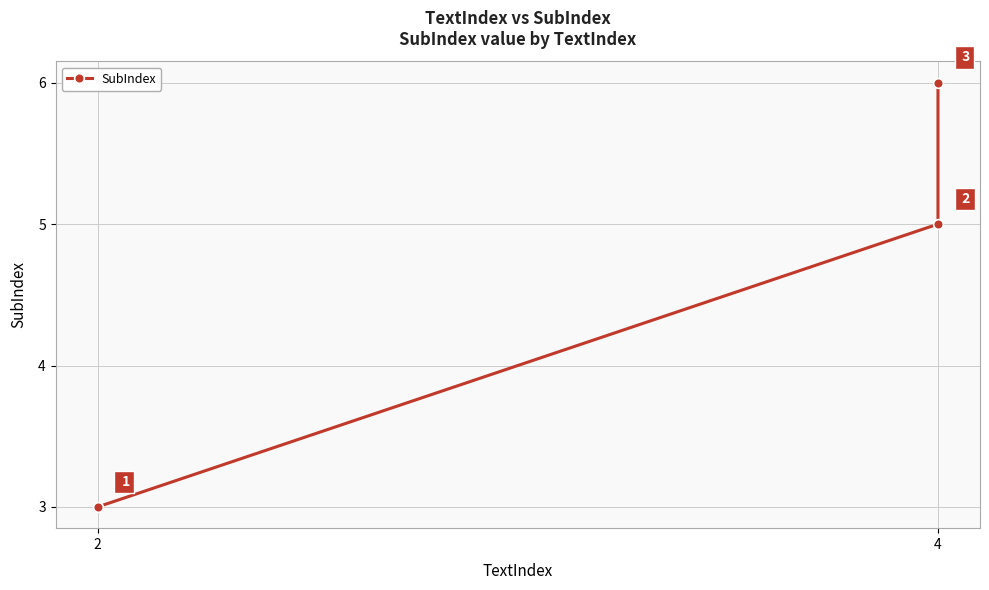

What is the sum of all values?

14